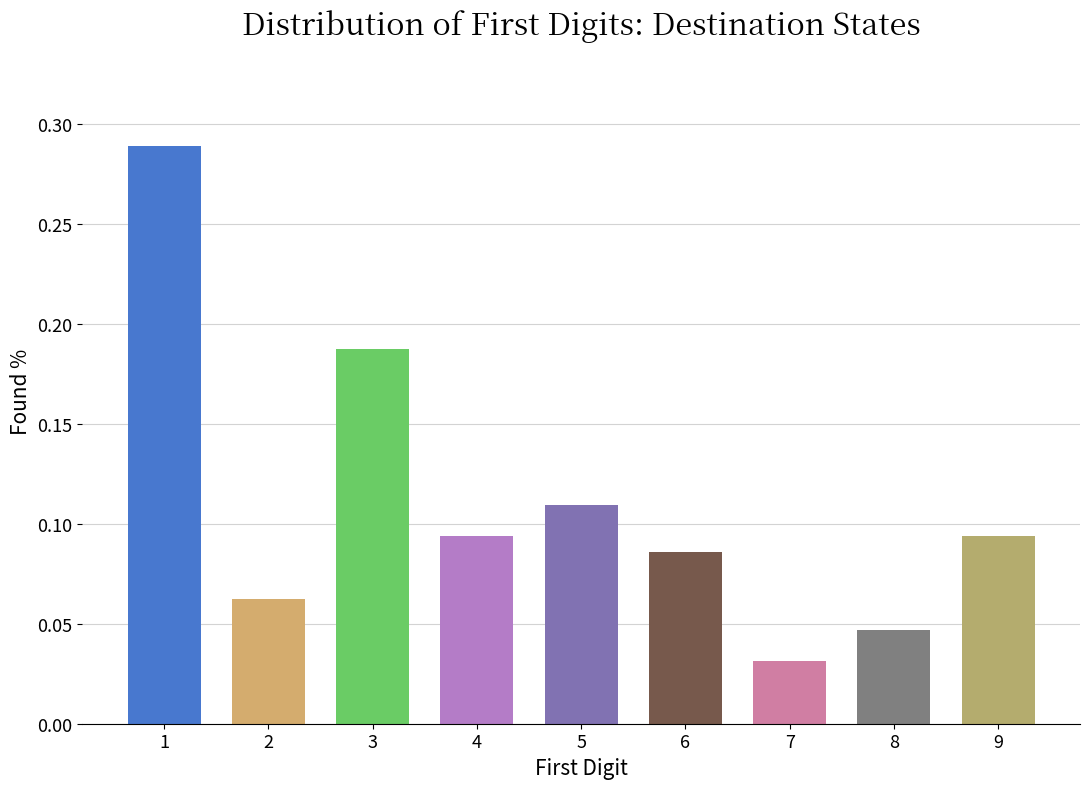

Where is the data nearest to the value 0?

7